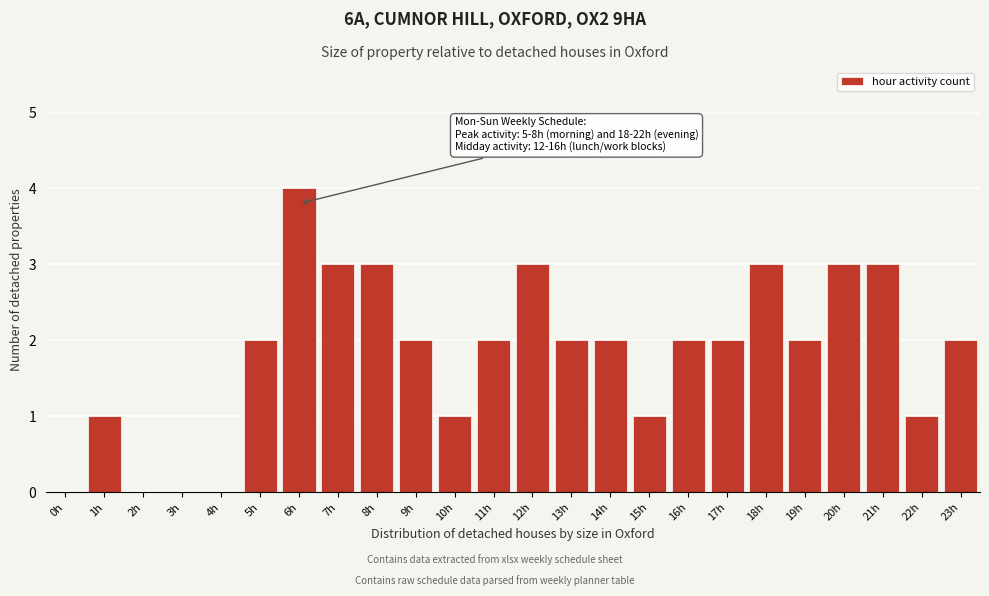

Reading left to right, extract all data points from this chart.

0h=0	1h=1	2h=0	3h=0	4h=0	5h=2	6h=4	7h=3	8h=3	9h=2	10h=1	11h=2	12h=3	13h=2	14h=2	15h=1	16h=2	17h=2	18h=3	19h=2	20h=3	21h=3	22h=1	23h=2